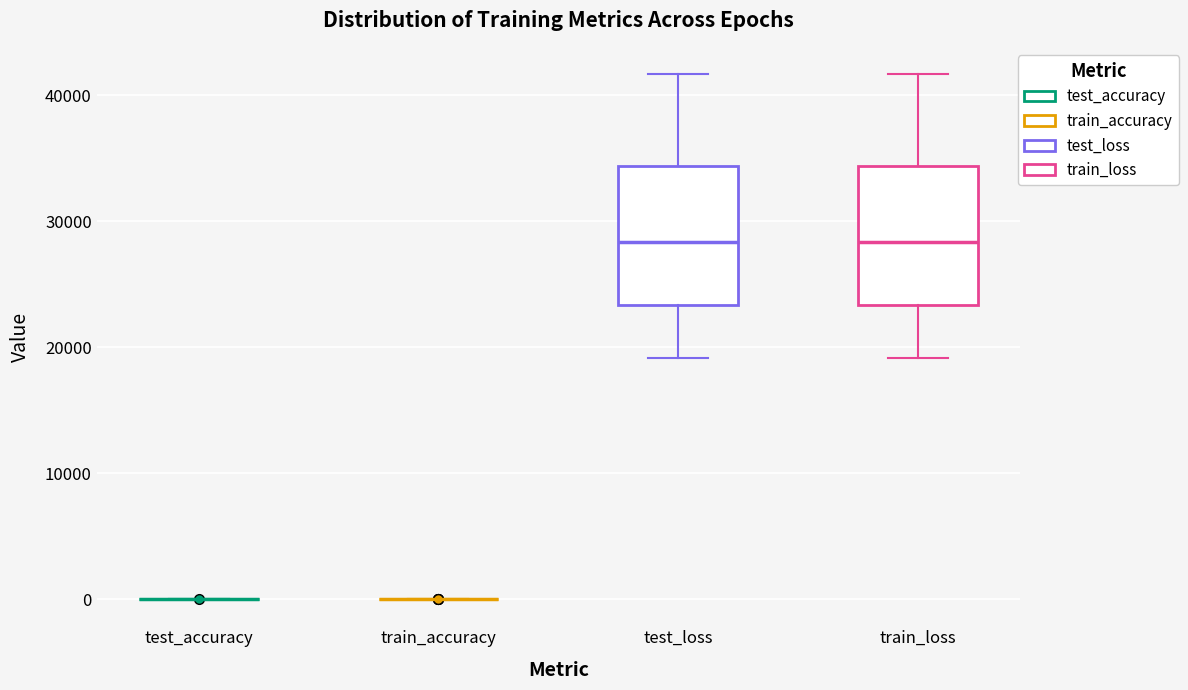

Reading left to right, read every box against the y-axis: the position of its median line, the range the box covers, and the ends of its whiskers. The values are not printed on the chart, so give them approximately, as read against the axis.

test_accuracy: box collapsed to a line at 0, whiskers 0 to 0
train_accuracy: box collapsed to a line at 0, whiskers 0 to 0
test_loss: median 28000, box 23000 to 34000, whiskers 19000 to 42000
train_loss: median 28000, box 23000 to 34000, whiskers 19000 to 42000